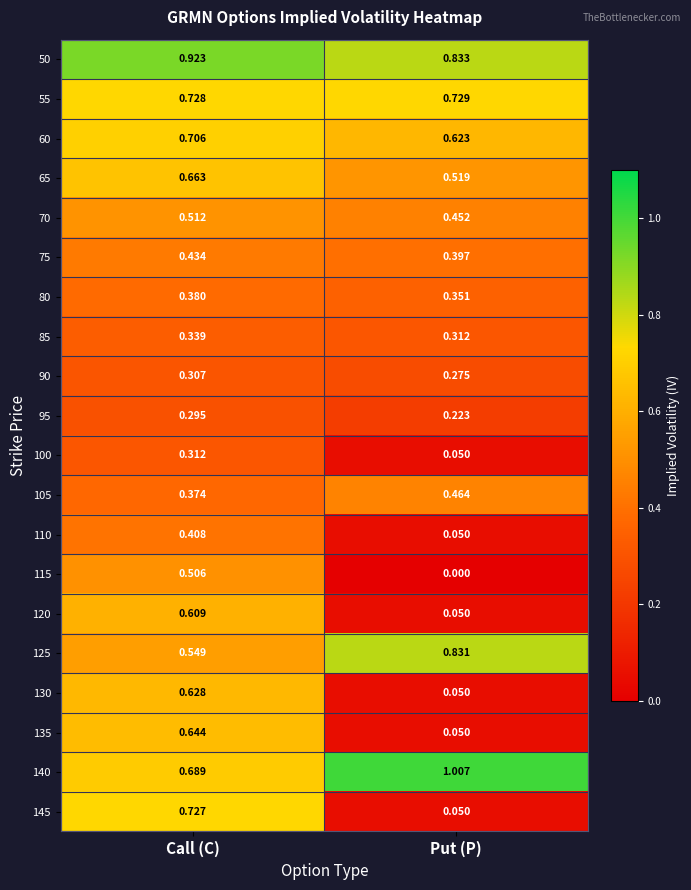

Rank the series by their maximum value, from lowest to highest.

95, 90, 100, 85, 80, 110, 75, 105, 115, 70, 120, 130, 135, 65, 60, 145, 55, 125, 50, 140